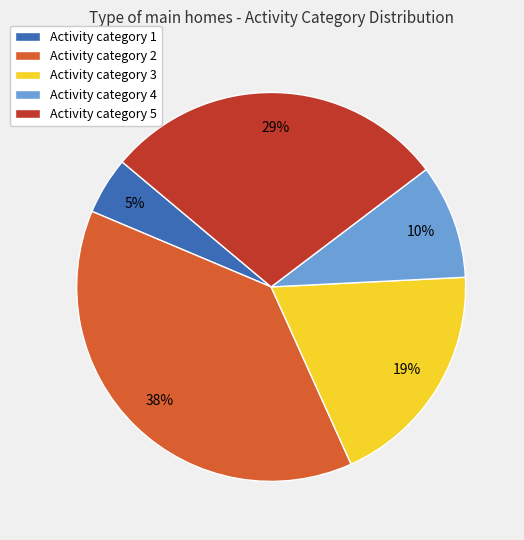

What is the ratio of the value at Activity category 2 to the value at Activity category 5?

1.3